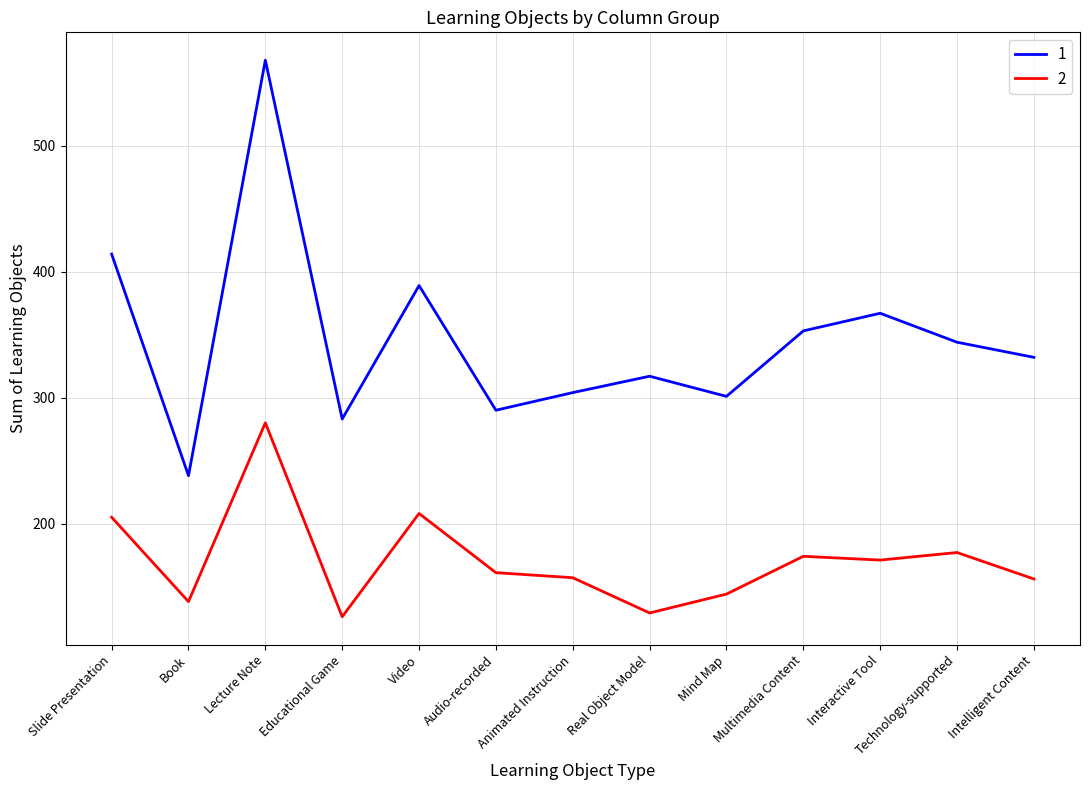

What is the average value of the 2 series?

171